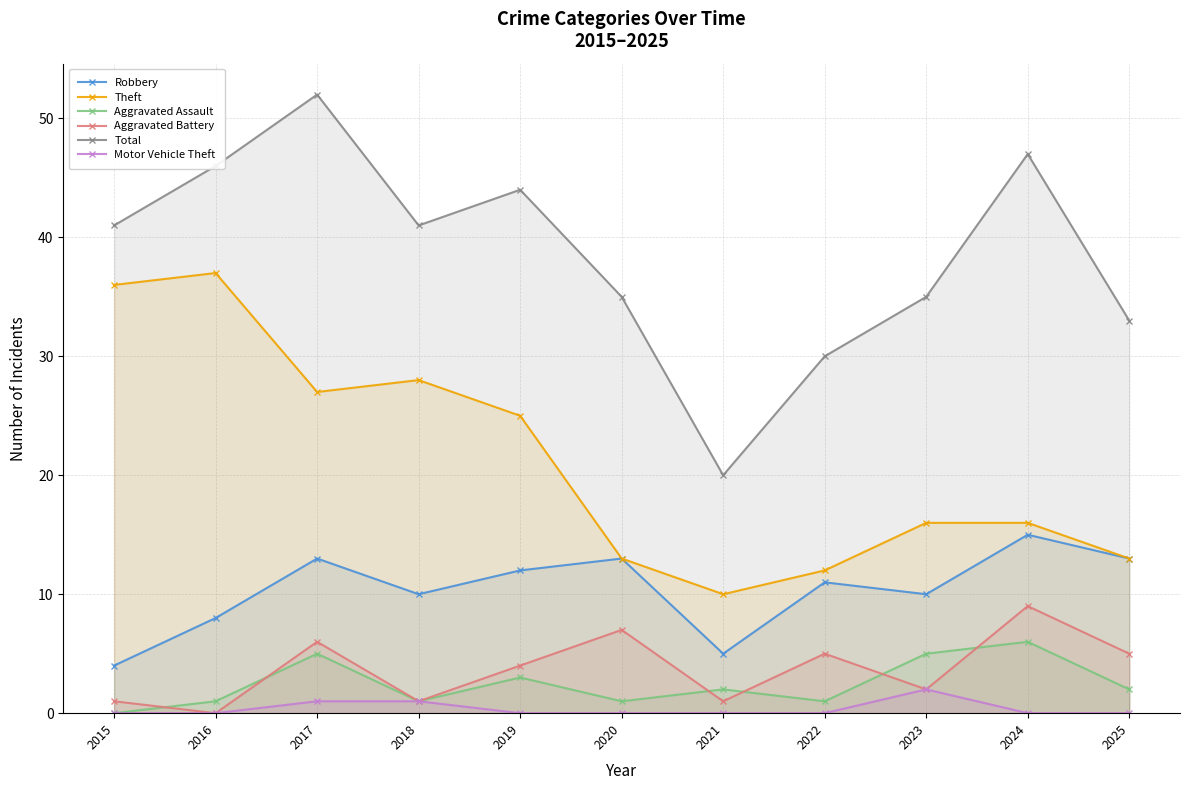

True or false: Aggravated Battery and Robbery intersect in this chart.

False